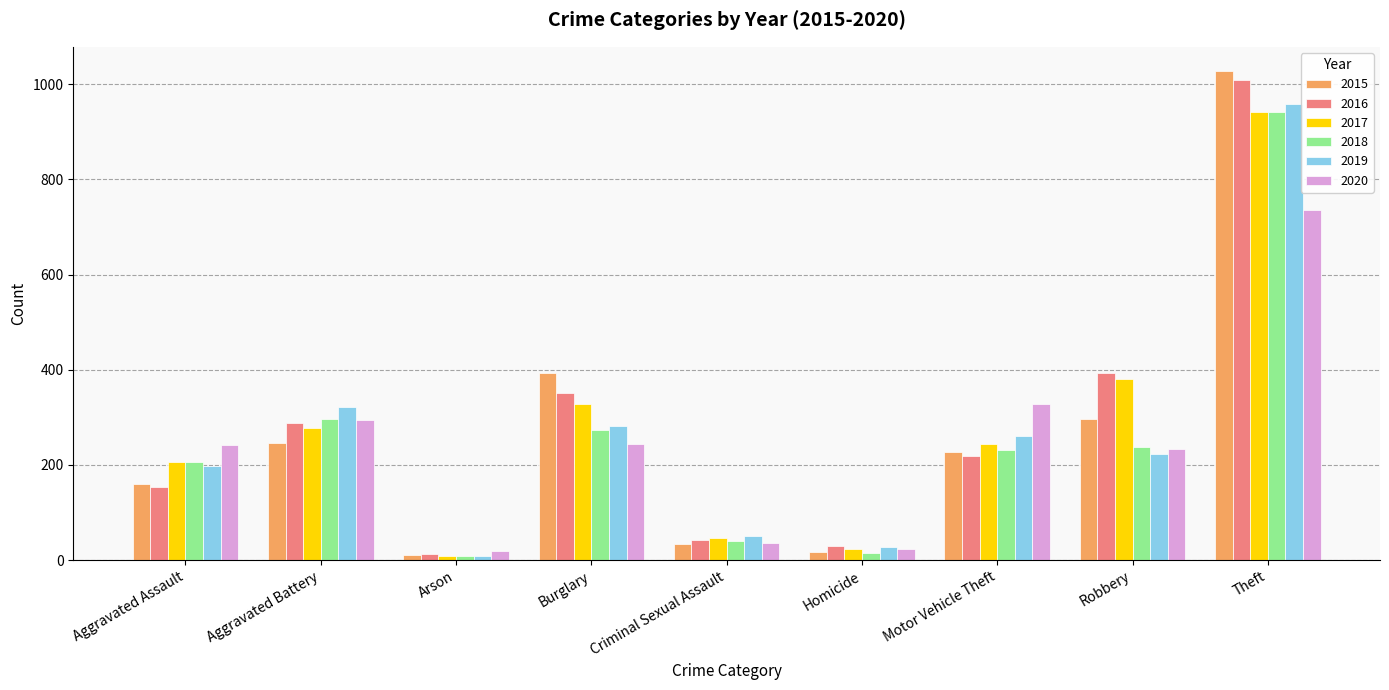

The 2015 series shows 11 at Arson. True or false?

True